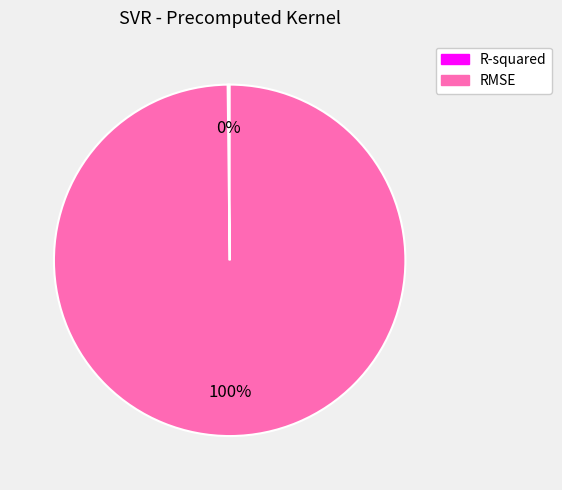

To the nearest percent, what is the difference between the largest and smallest slice percentages?

100%